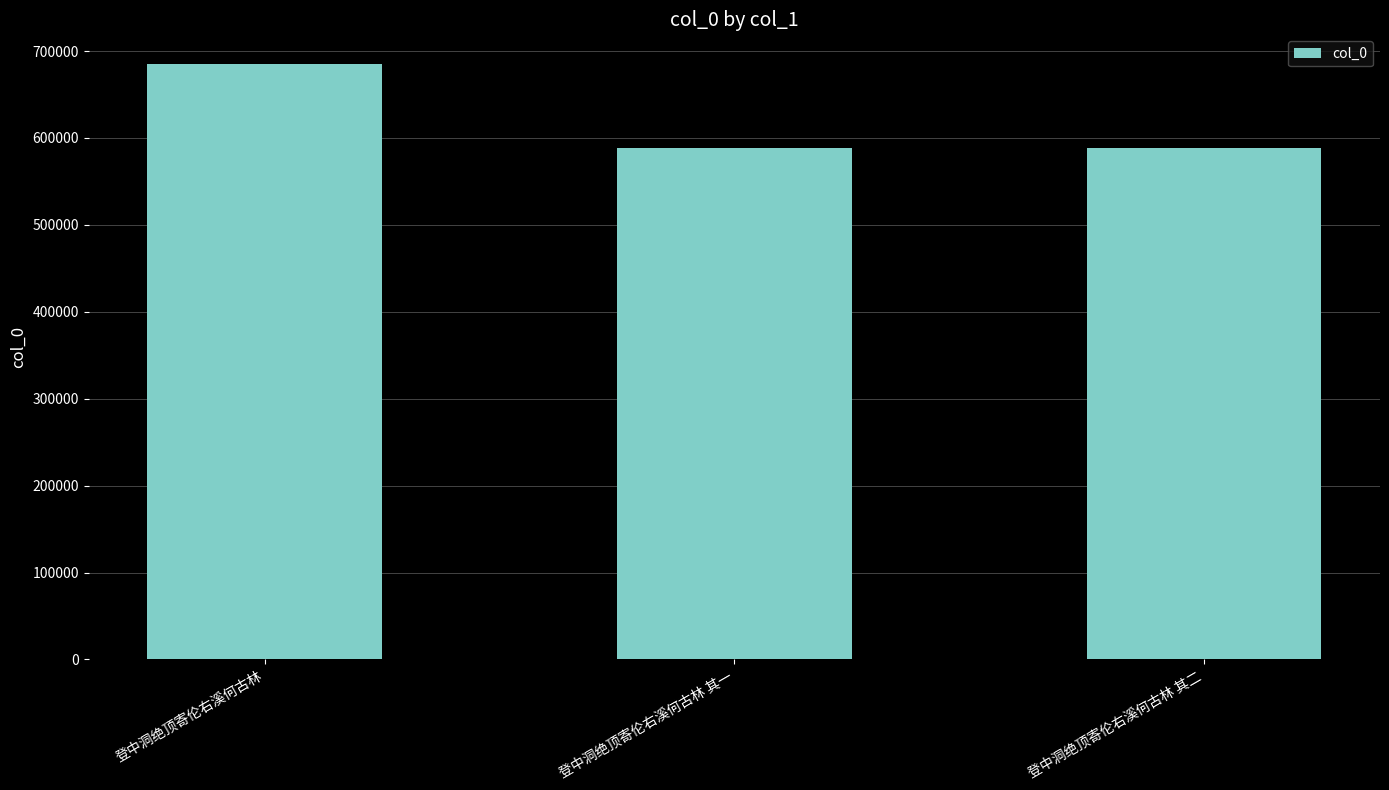

What is the minimum value shown in the chart?

587958